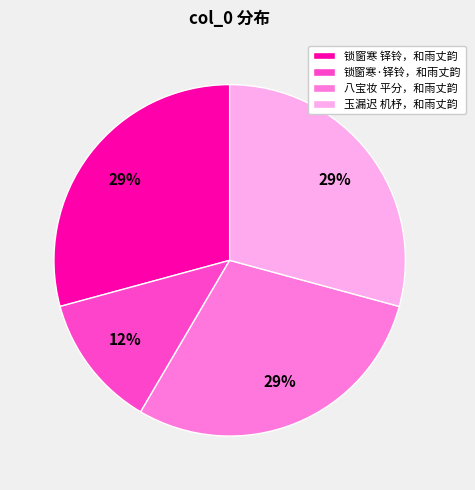

What is the ratio of the value at 锁窗寒·铎铃，和雨丈韵 to the value at 锁窗寒 铎铃，和雨丈韵?

0.4